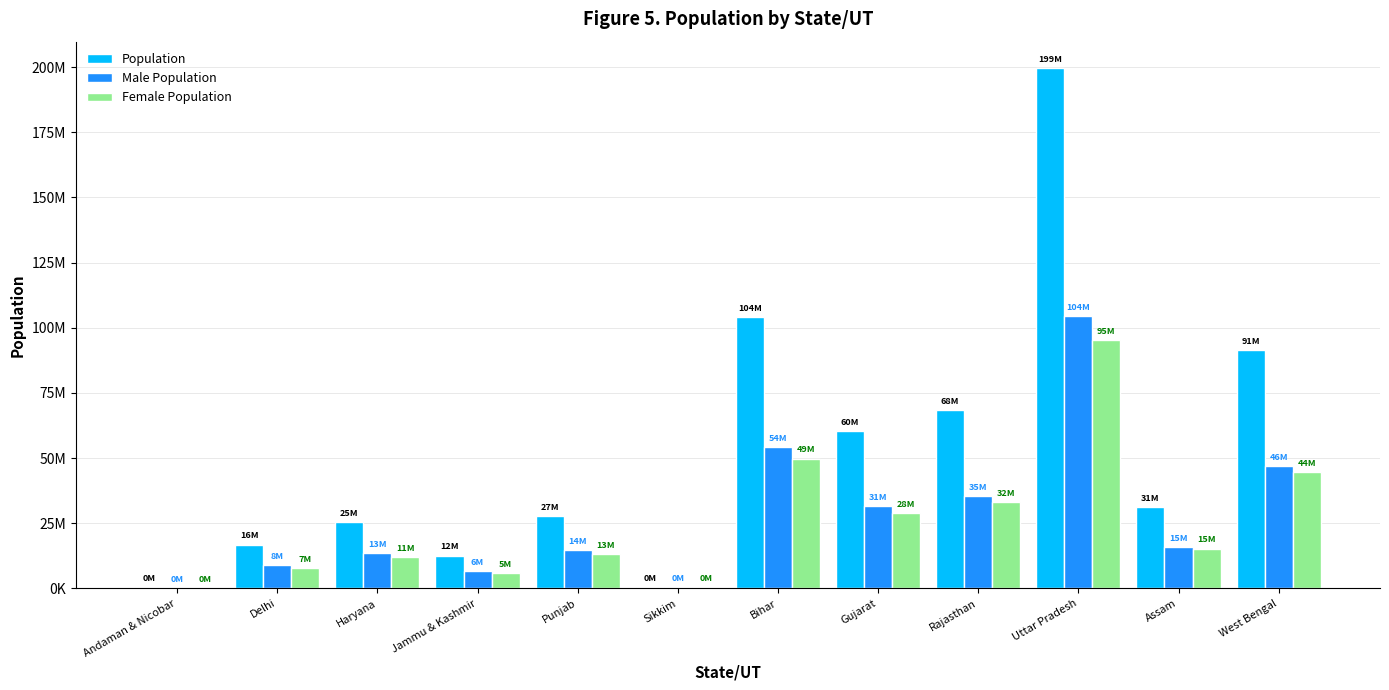

Are the bars horizontal?

No